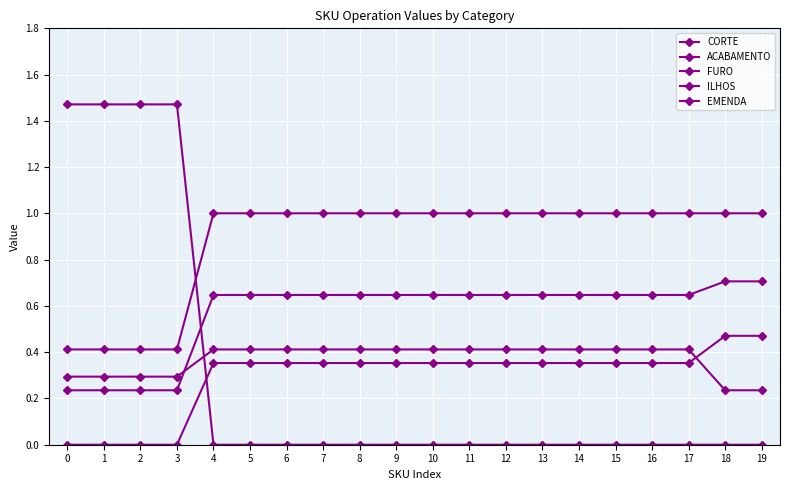

The CORTE series shows 0.3 at 1. True or false?

True